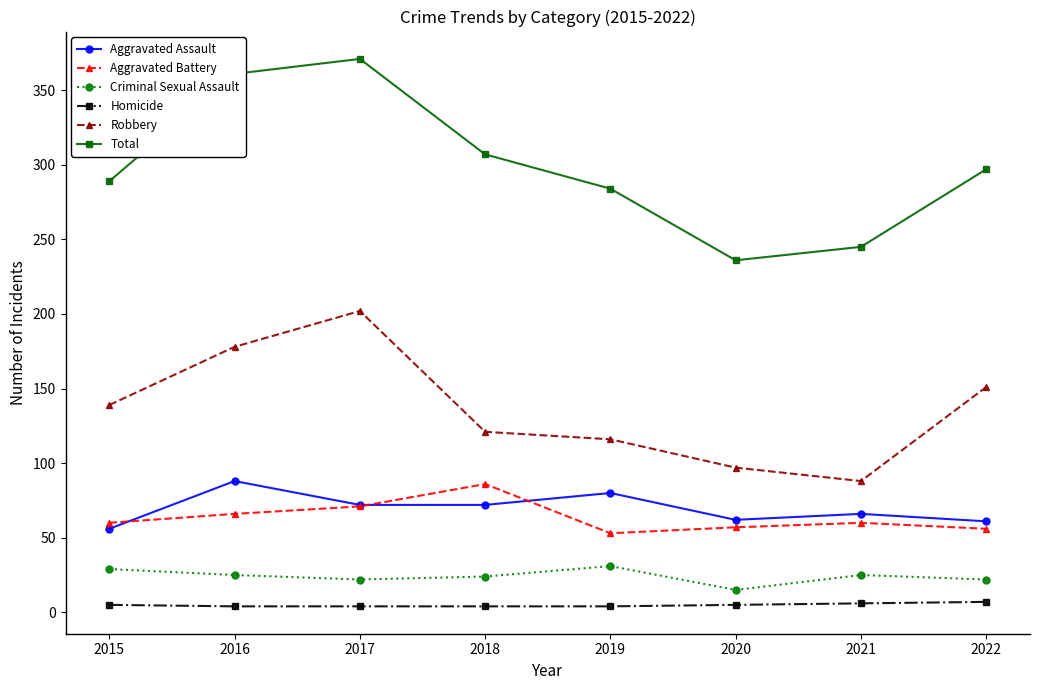

What is the difference between the second highest and second lowest values in the Aggravated Assault series?

19